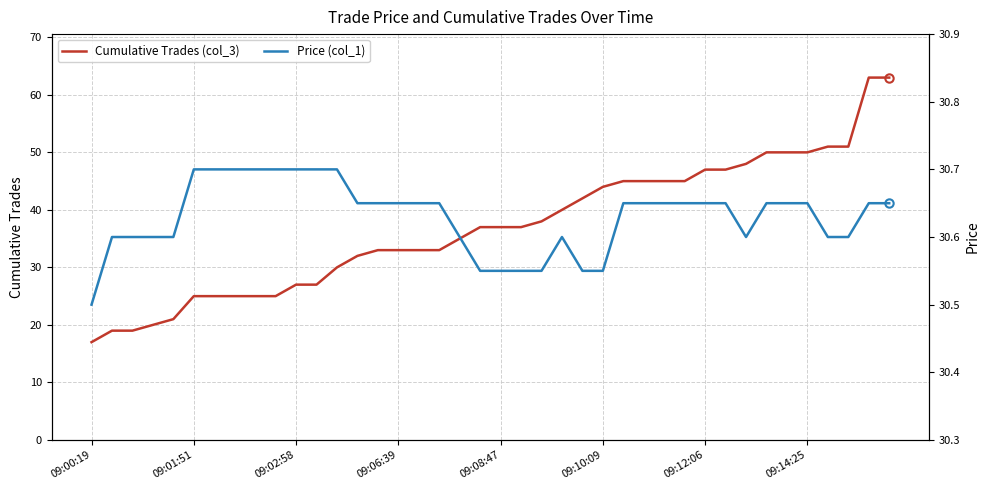

Reading left to right, extract all data points from this chart.

Cumulative Trades (col_3): 17.0	19.0	19.0	20.0	21.0	25.0	25.0	25.0	25.0	25.0	27.0	27.0	30.0	32.0	33.0	33.0	33.0	33.0	35.0	37.0	37.0	37.0	38.0	40.0	42.0	44.0	45.0	45.0	45.0	45.0	47.0	47.0	48.0	50.0	50.0	50.0	51.0	51.0	63.0	63.0
Price (col_1): 30.5	30.6	30.6	30.6	30.6	30.7	30.7	30.7	30.7	30.7	30.7	30.7	30.7	30.6	30.6	30.6	30.6	30.6	30.6	30.6	30.6	30.6	30.6	30.6	30.6	30.6	30.6	30.6	30.6	30.6	30.6	30.6	30.6	30.6	30.6	30.6	30.6	30.6	30.6	30.6